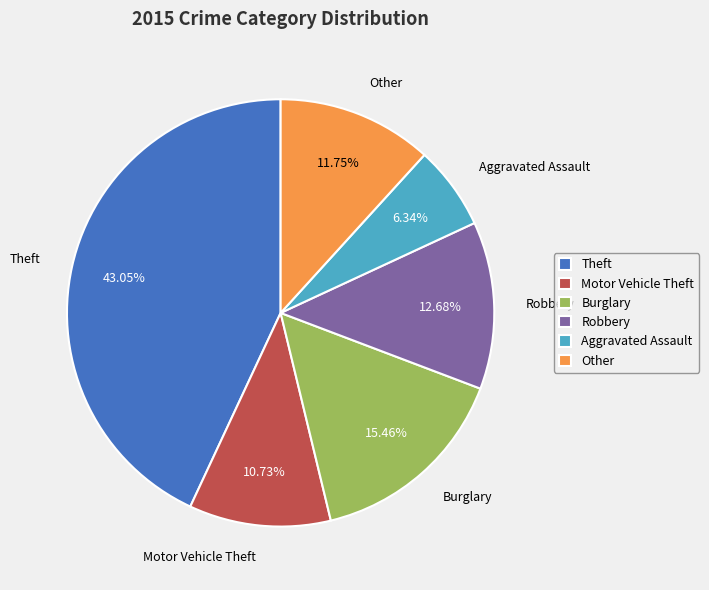

What is the smallest slice in the pie chart?

Aggravated Assault